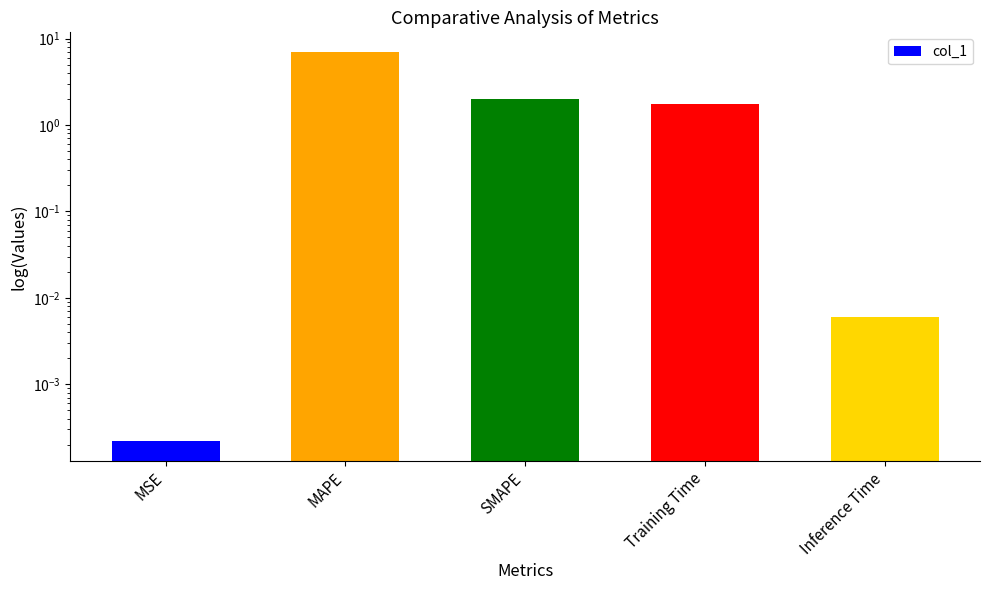

What is the change in value from SMAPE to Inference Time?

-2.0